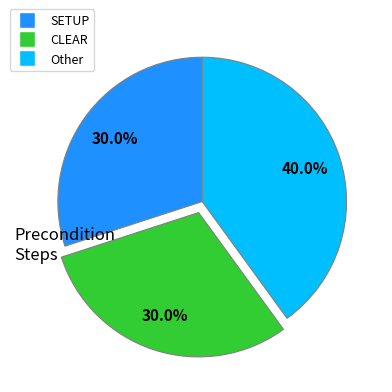

Between SETUP and Other, which is larger?

Other